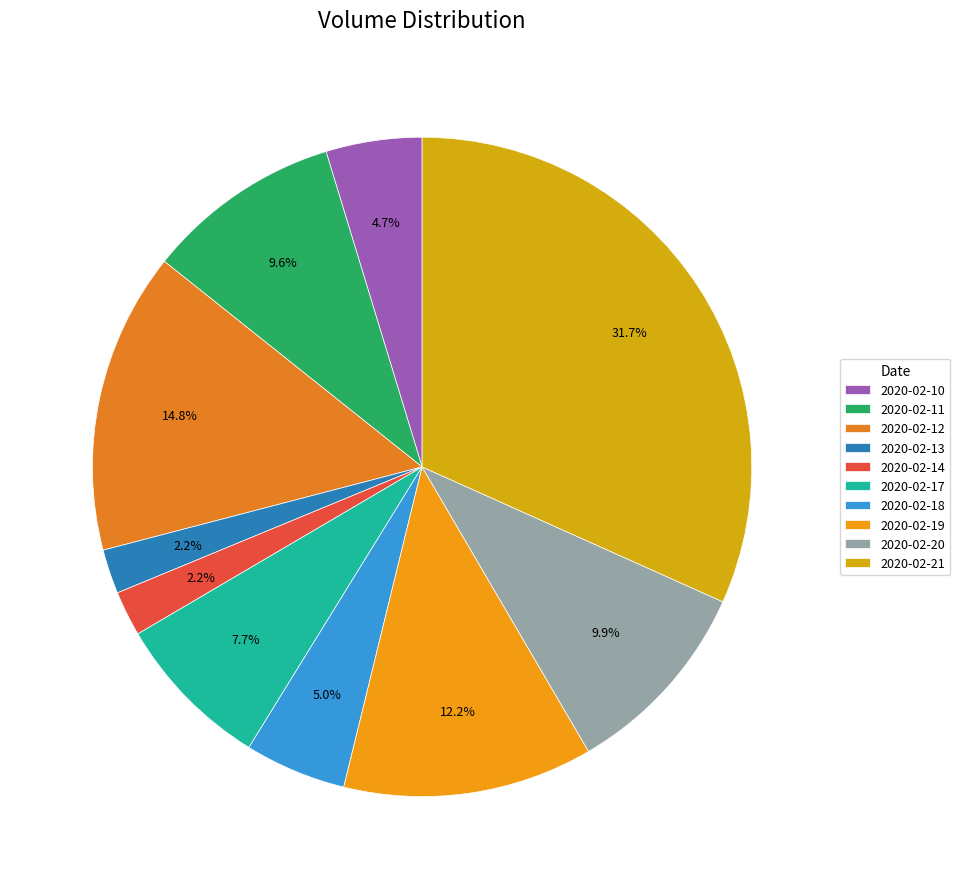

How many segments does this pie chart have?

10